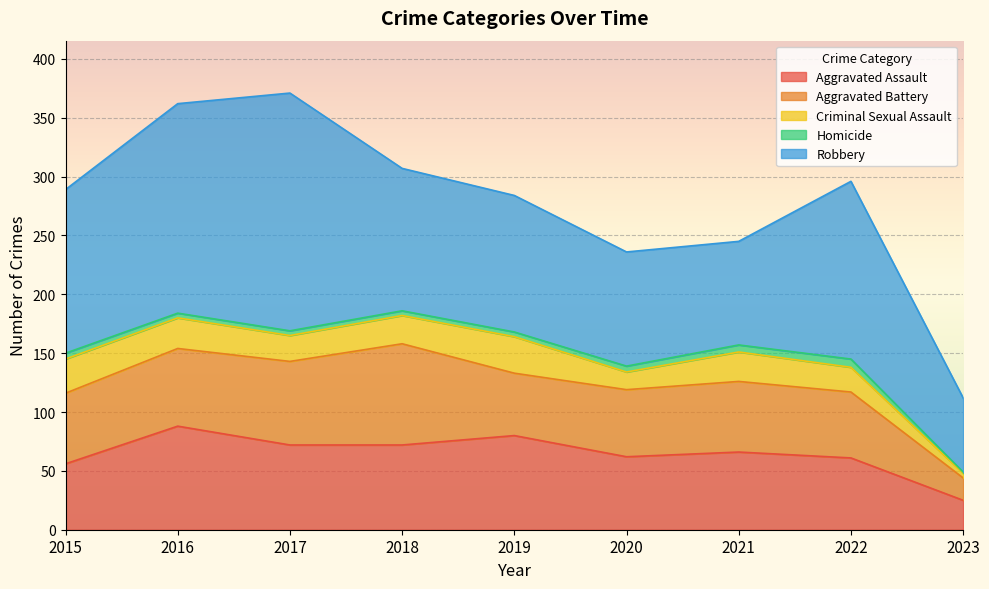

True or false: Robbery and Criminal Sexual Assault cross at least once.

False